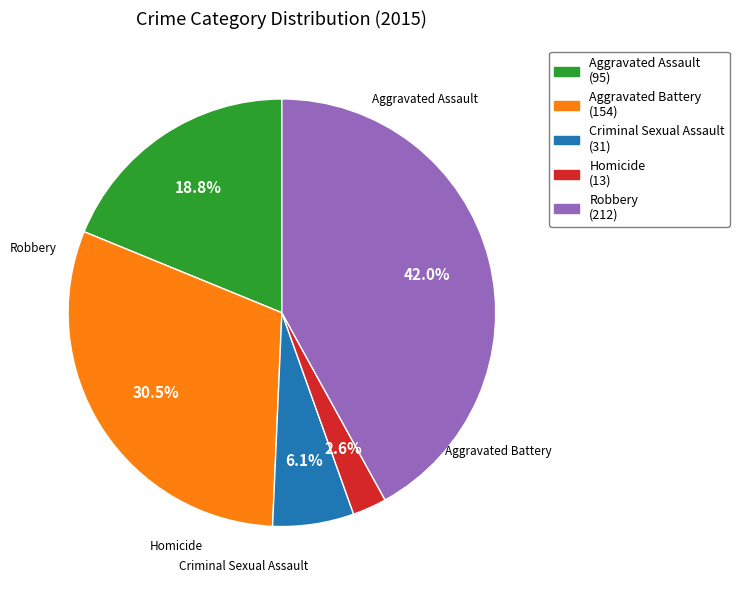

What is the ratio of the value at Criminal Sexual Assault to the value at Aggravated Assault?

0.3